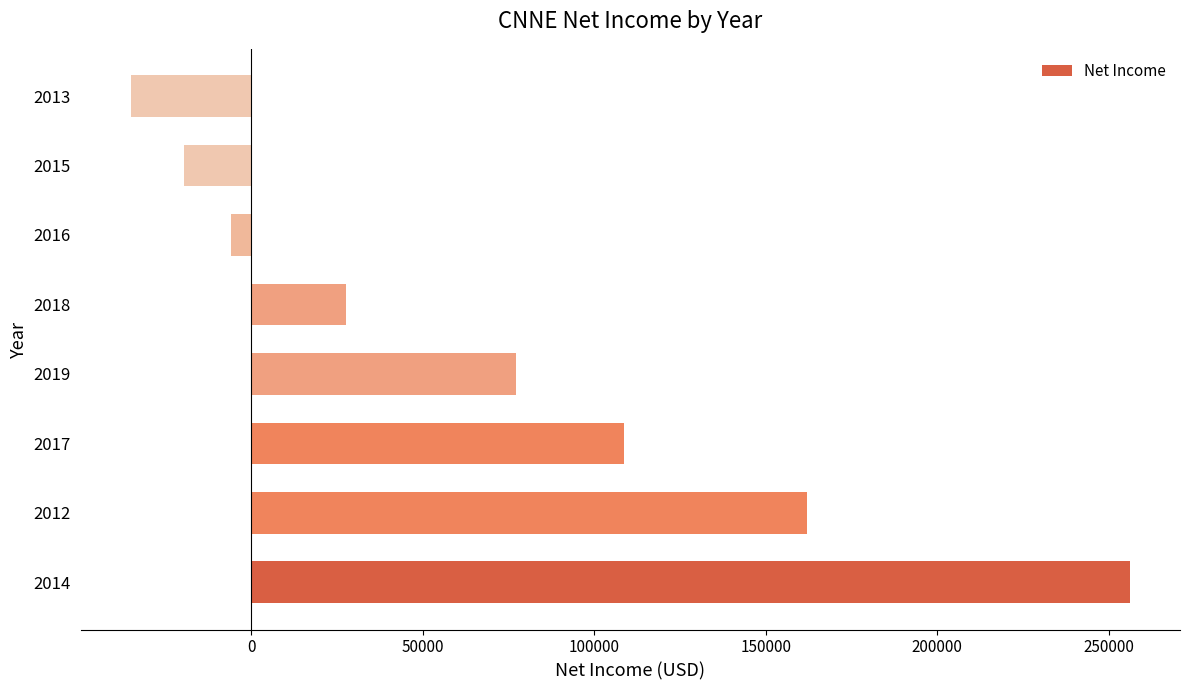

Count the number of data series in this chart.

1